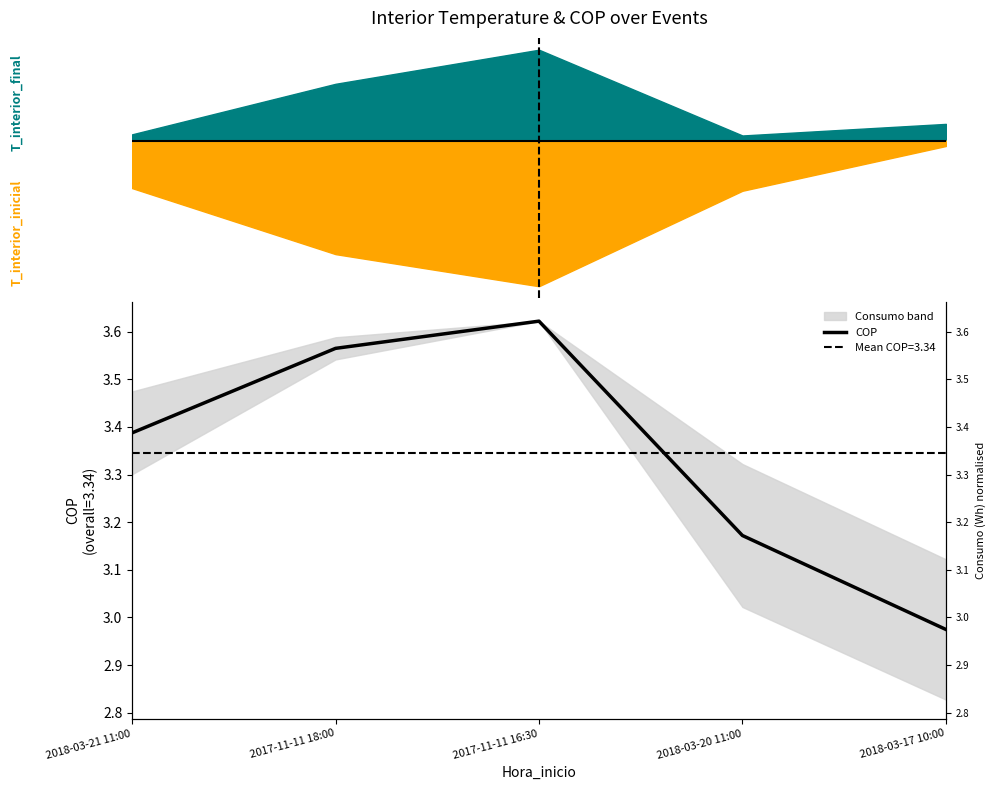

What is the difference between the maximum and minimum values?

0.6